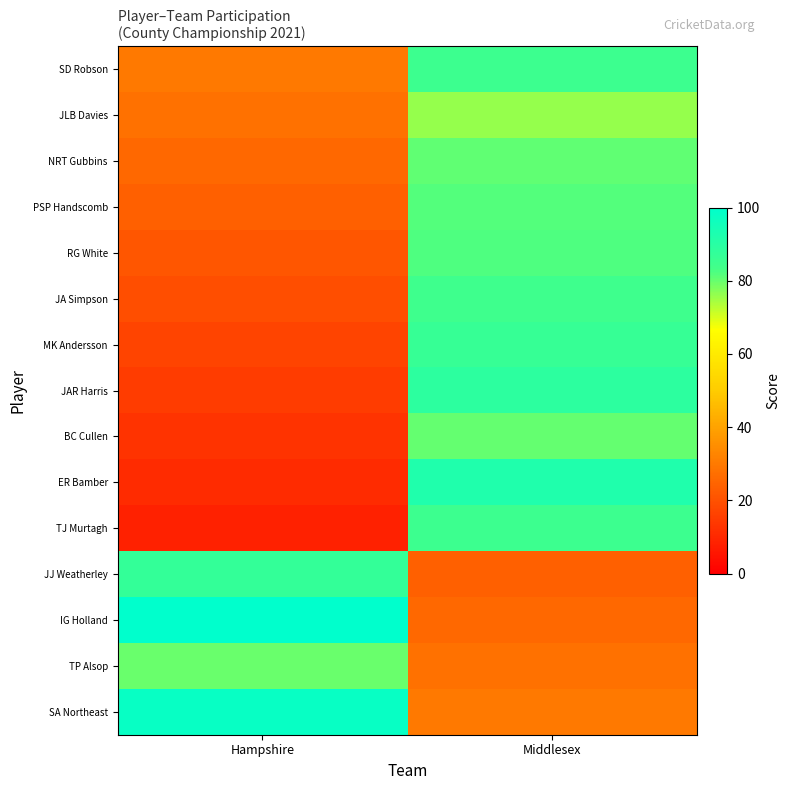

Reading right to left, what are all the values shown in this chart?

row_0: Middlesex=85.0	Hampshire=30.0
row_1: Middlesex=76.0	Hampshire=27.9
row_2: Middlesex=80.8	Hampshire=25.7
row_3: Middlesex=81.8	Hampshire=23.6
row_4: Middlesex=82.2	Hampshire=21.4
row_5: Middlesex=84.4	Hampshire=19.3
row_6: Middlesex=86.4	Hampshire=17.1
row_7: Middlesex=88.8	Hampshire=15.0
row_8: Middlesex=80.2	Hampshire=12.9
row_9: Middlesex=91.9	Hampshire=10.7
row_10: Middlesex=84.9	Hampshire=8.6
row_11: Middlesex=23.6	Hampshire=87.2
row_12: Middlesex=25.7	Hampshire=99.6
row_13: Middlesex=27.9	Hampshire=79.9
row_14: Middlesex=30.0	Hampshire=97.9